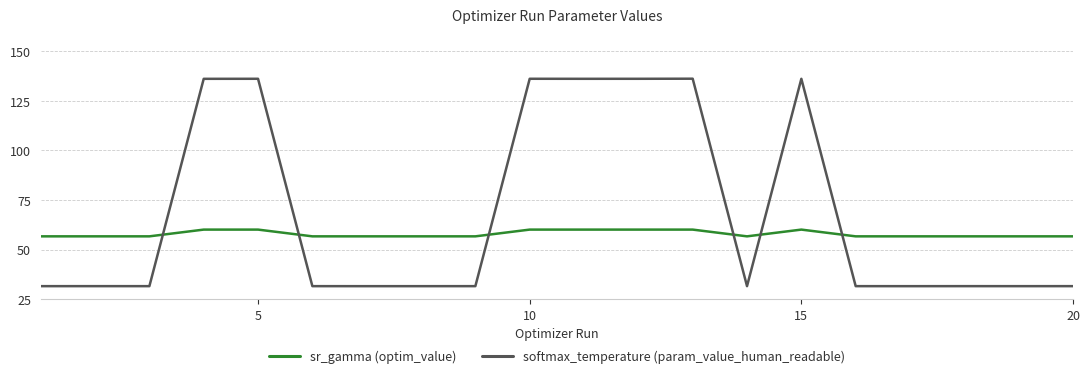

List the series in order of their peak value, highest first.

softmax_temperature (param_value_human_readable), sr_gamma (optim_value)